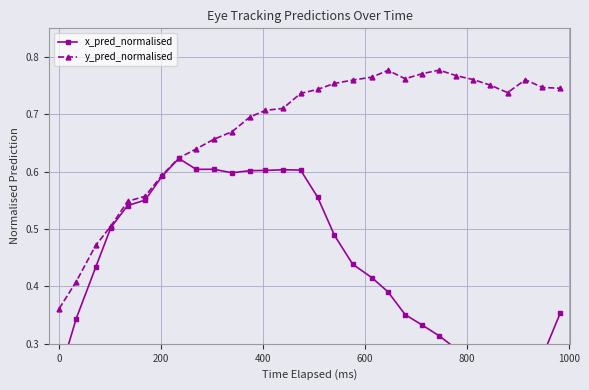

How many x_pred_normalised values are between 0 and 1?

30